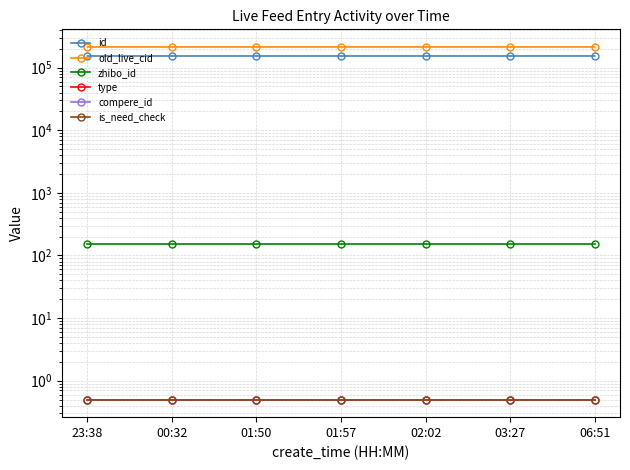

True or false: compere_id and id intersect in this chart.

False